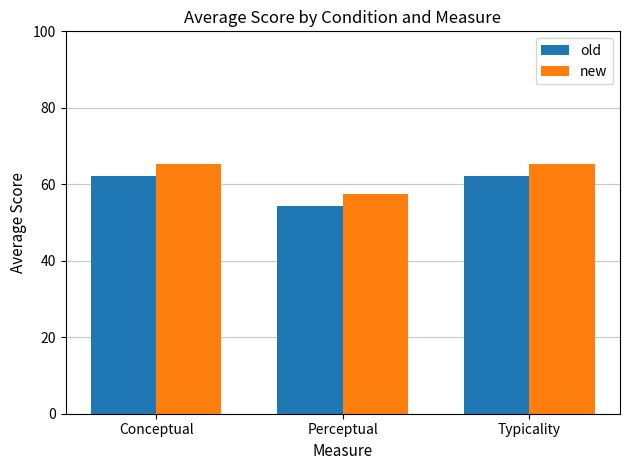

Which category has the lowest value across all series?

Perceptual